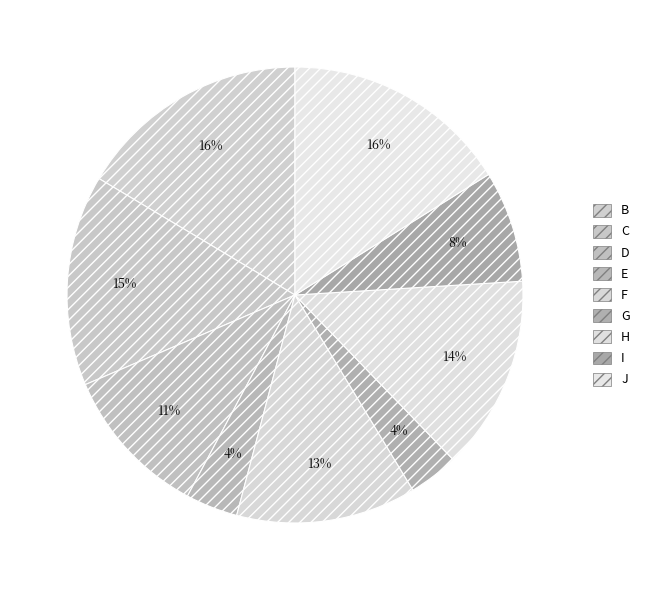

Which slice is the smallest?

G